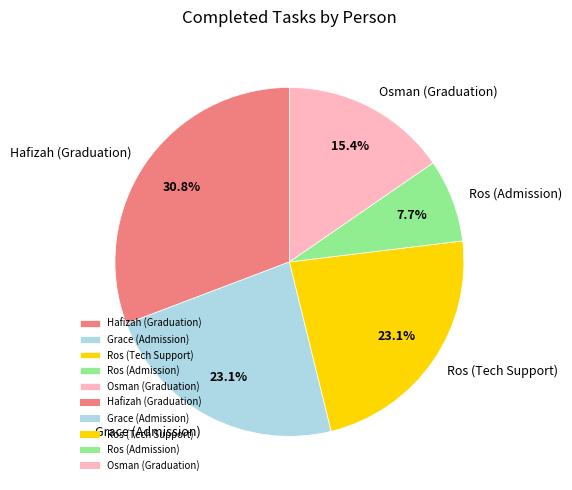

How many segments does this pie chart have?

5